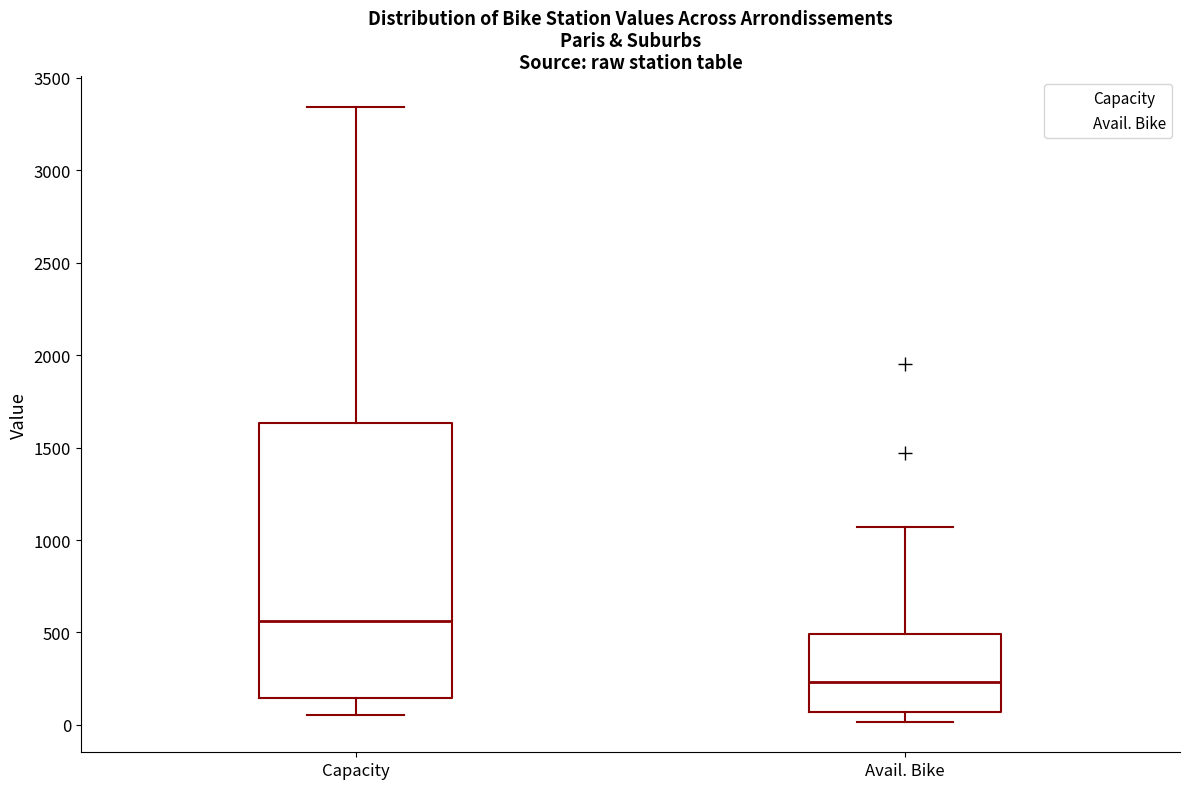

Reading left to right, read every box against the y-axis: the position of its median line, the range the box covers, and the ends of its whiskers. The values are not printed on the chart, so give them approximately, as read against the axis.

Capacity: median 550, box 150 to 1650, whiskers 50 to 3350
Avail. Bike: median 250, box 50 to 500, whiskers 0 to 1050